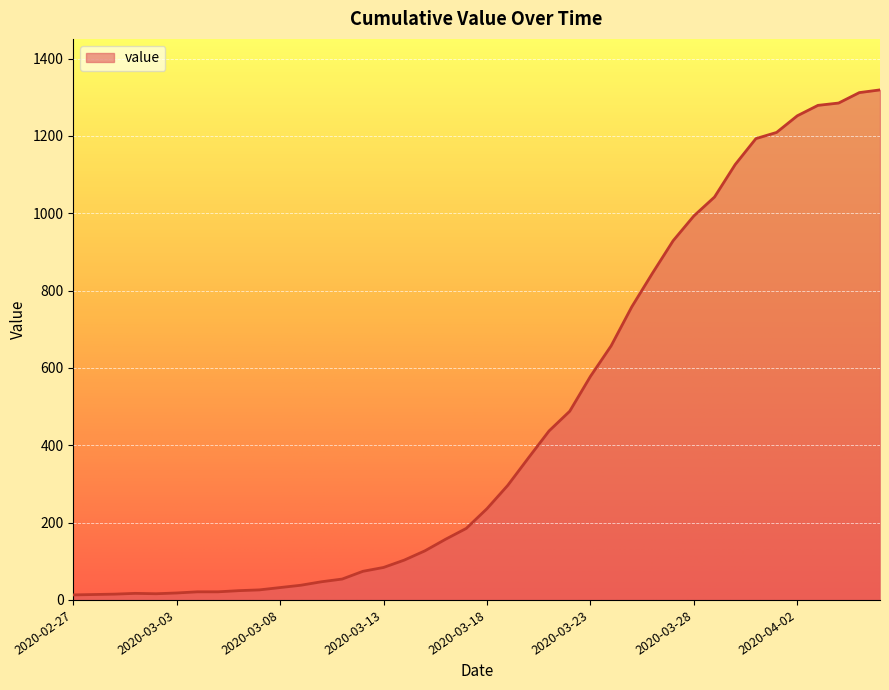

How many lines are shown in the chart?

1